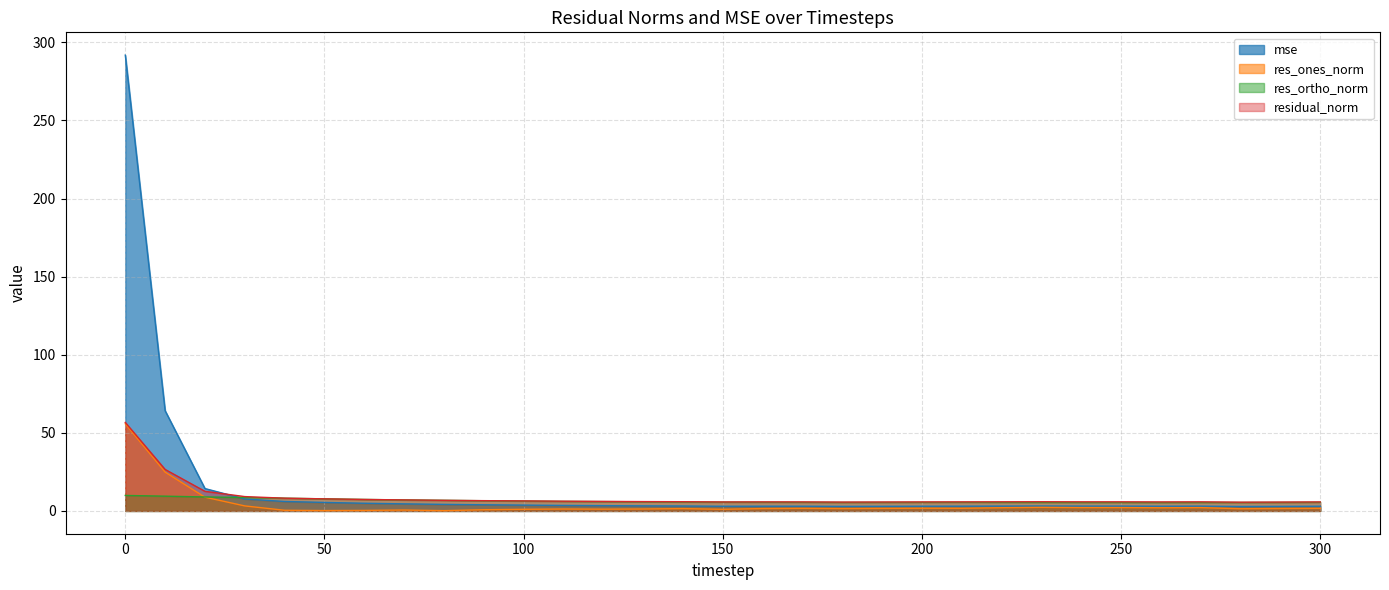

Where do residual_norm and mse first cross each other?

20 and 30